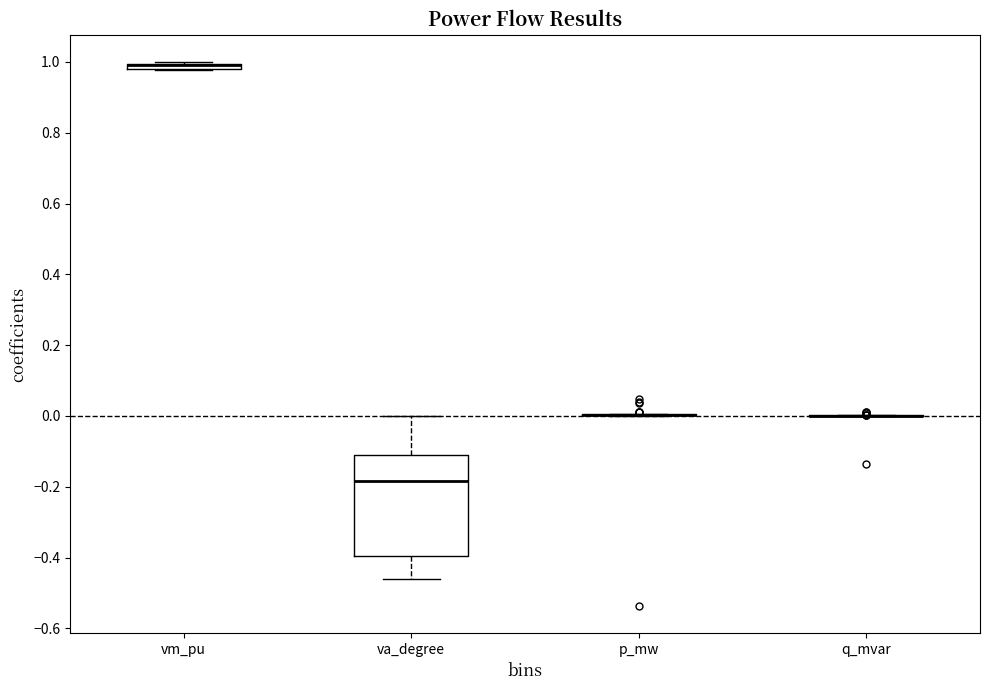

Comparing the boxes themselves (not the whiskers), which one is the tallest?

va_degree